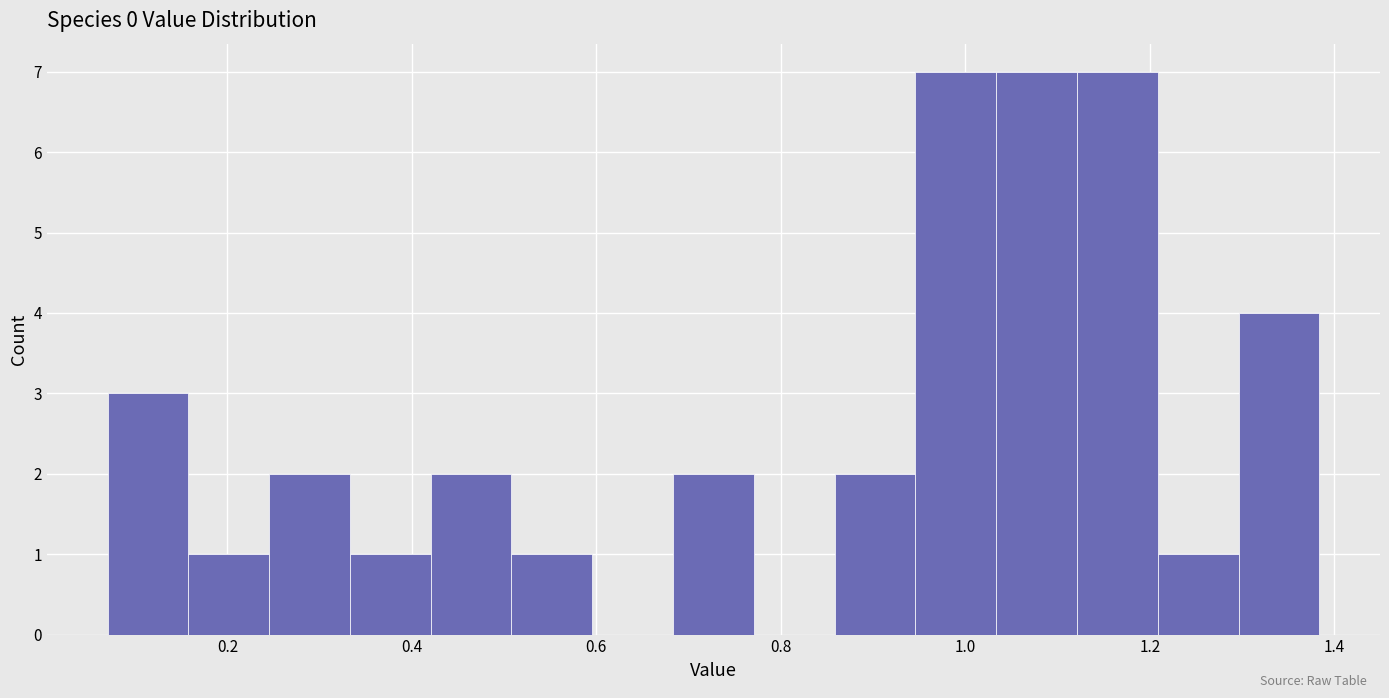

Reading left to right, list every bar in this chart as the range it spans on the x-axis followed by its height. Neither the bar edges nor the heights are printed on the chart, so give them approximately, as read against the axes.

0.08 to 0.16: 3
0.16 to 0.24: 1
0.24 to 0.34: 2
0.34 to 0.42: 1
0.42 to 0.50: 2
0.50 to 0.60: 1
0.60 to 0.68: 0
0.68 to 0.78: 2
0.78 to 0.86: 0
0.86 to 0.94: 2
0.94 to 1.04: 7
1.04 to 1.12: 7
1.12 to 1.20: 7
1.20 to 1.30: 1
1.30 to 1.38: 4